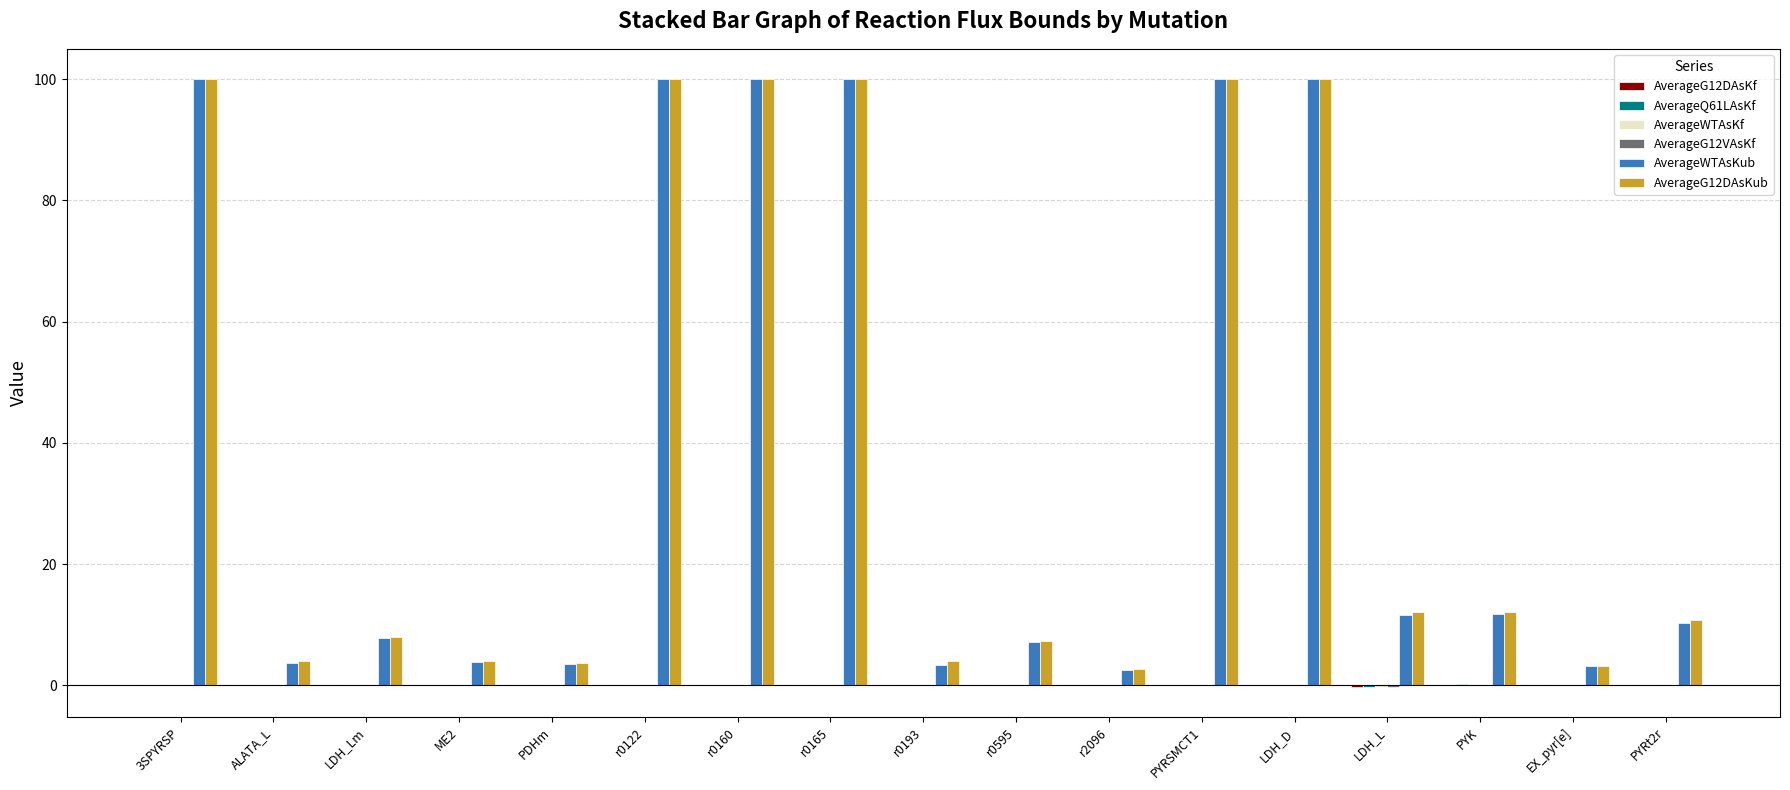

What is the sum of the AverageG12VAsKf values at PYK and LDH_Lm?

0.1